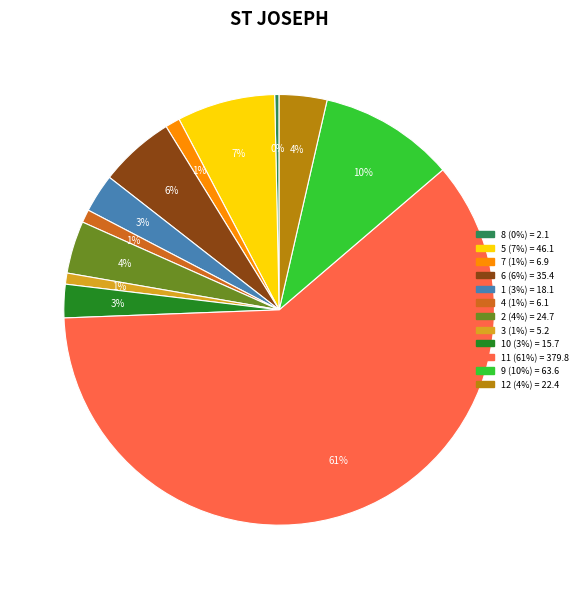

Does any single category account for the majority?

Yes